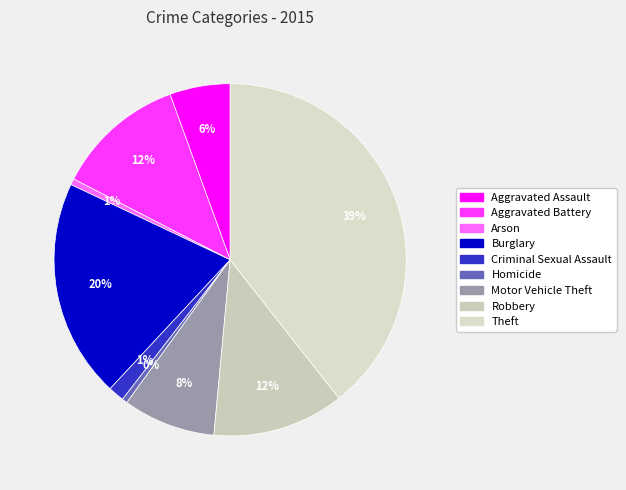

Is Theft the majority of the pie?

No